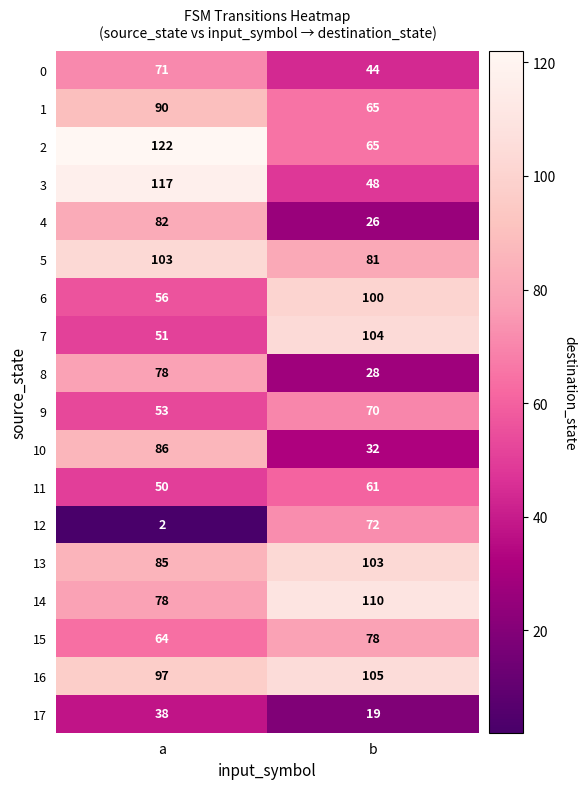

Which series changed the most between a and b?

12